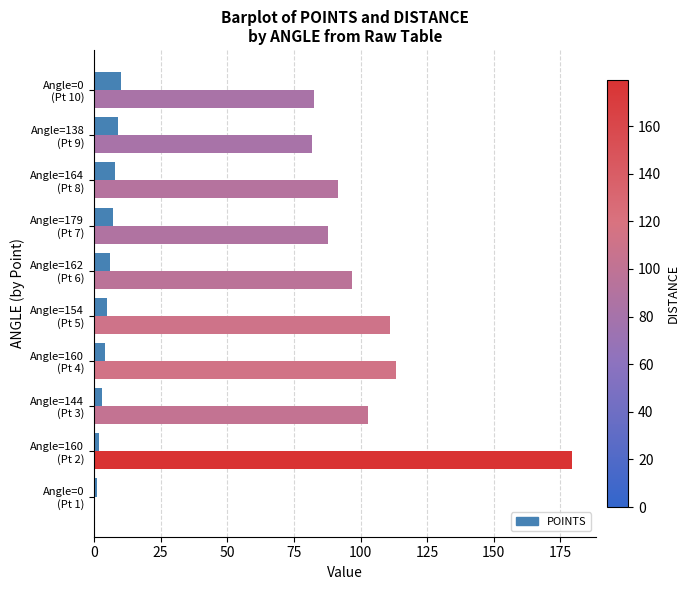

What is the greatest value displayed?

179.5